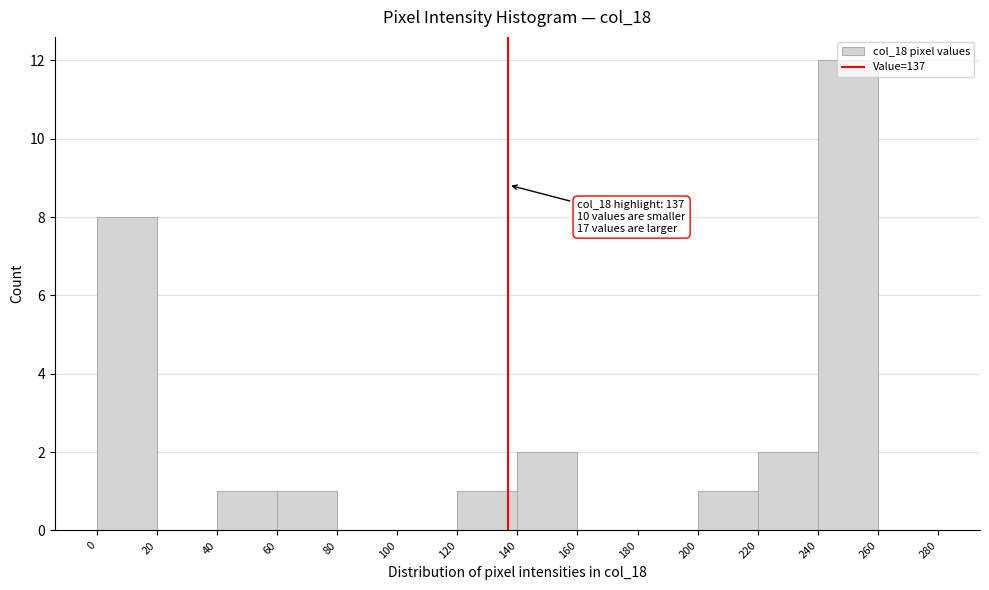

Over which range of the x-axis is the bar tallest?

240 to 260